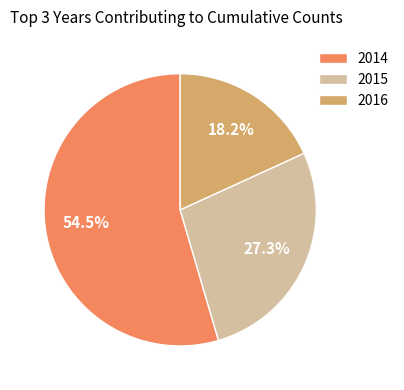

Between 2015 and 2014, which is larger?

2014